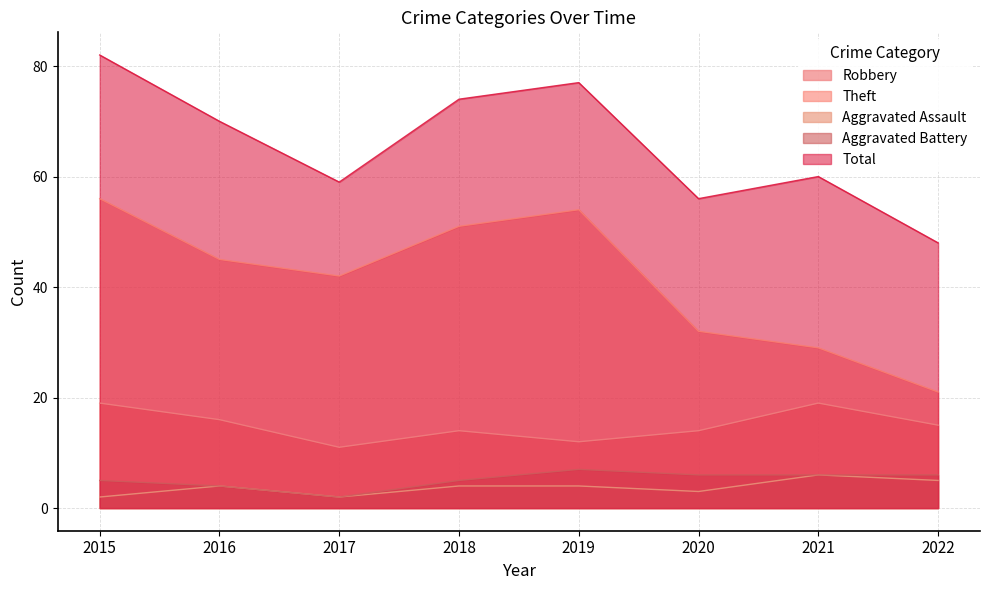

Does the chart display data point markers on the line(s)?

No